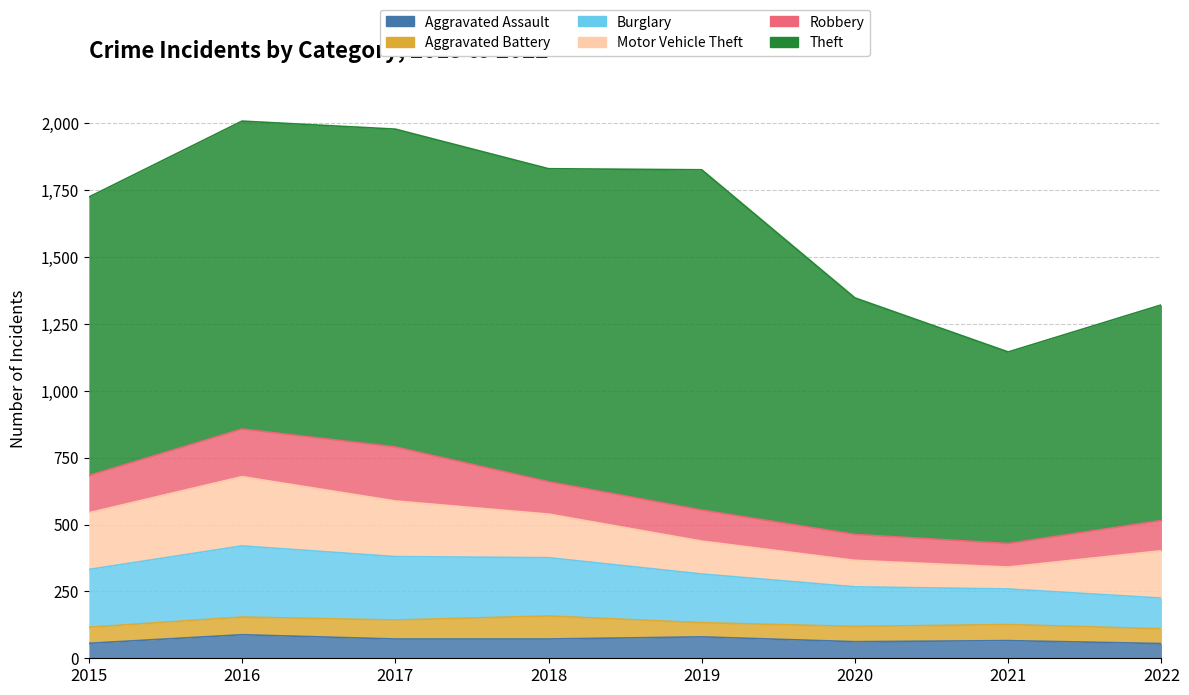

Which series has the widest spread of values?

Theft